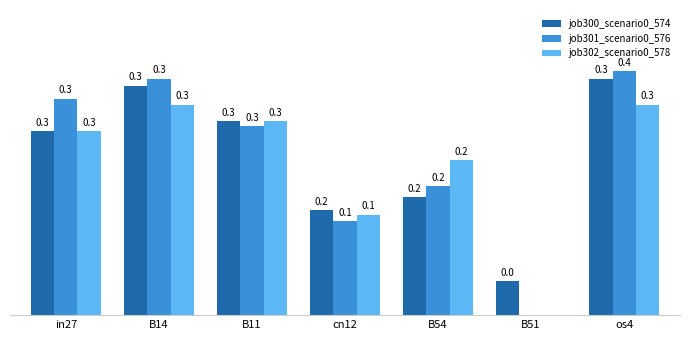

At which category is the sum across all series the highest?

os4